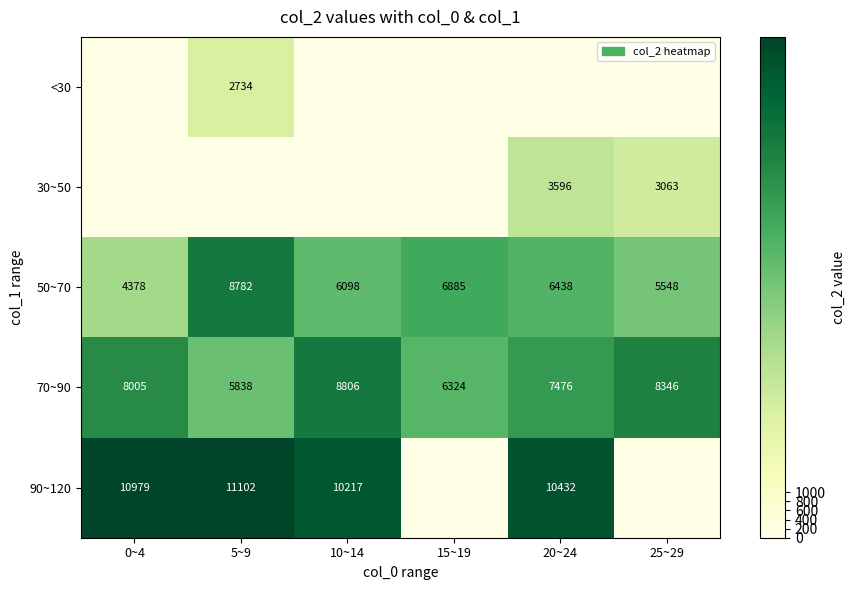

Count the 50~70 values in the range 5548 to 6885.

4